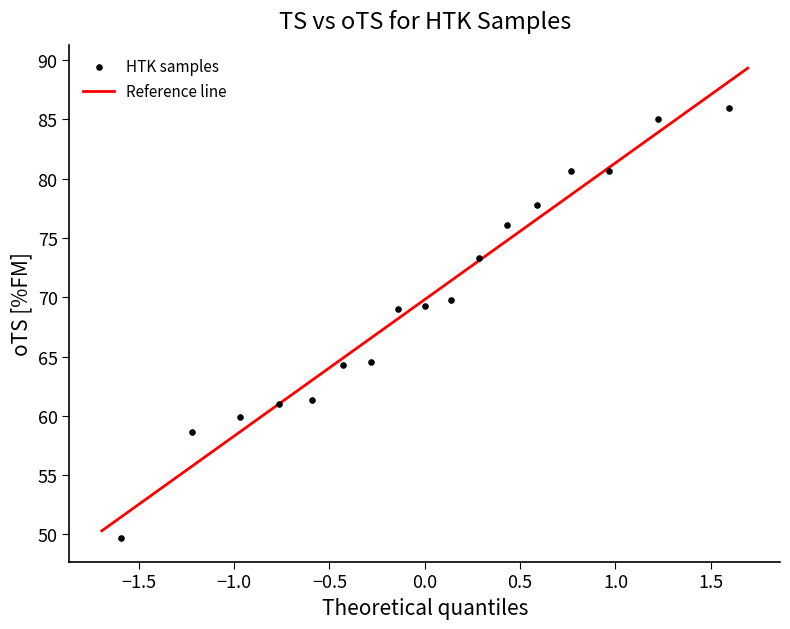

What is the range of X values (max minus min)?

3.2